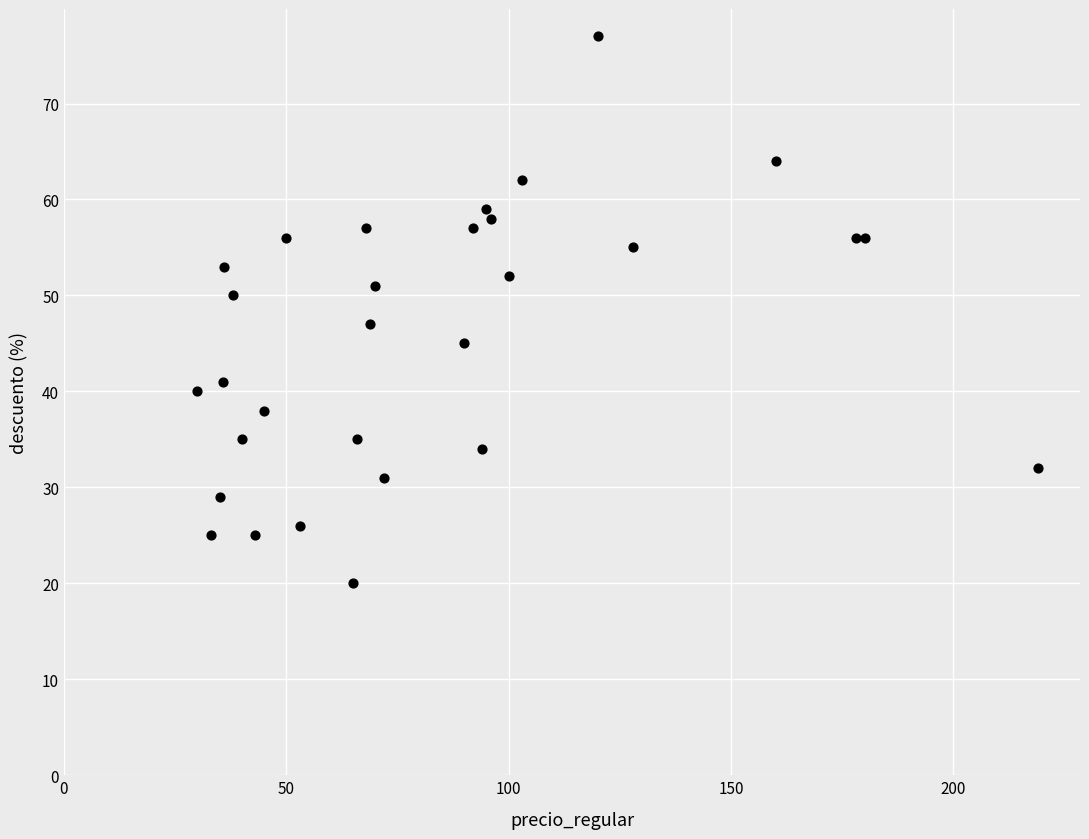

What Y value in the scatter plot is closest to 48?

47